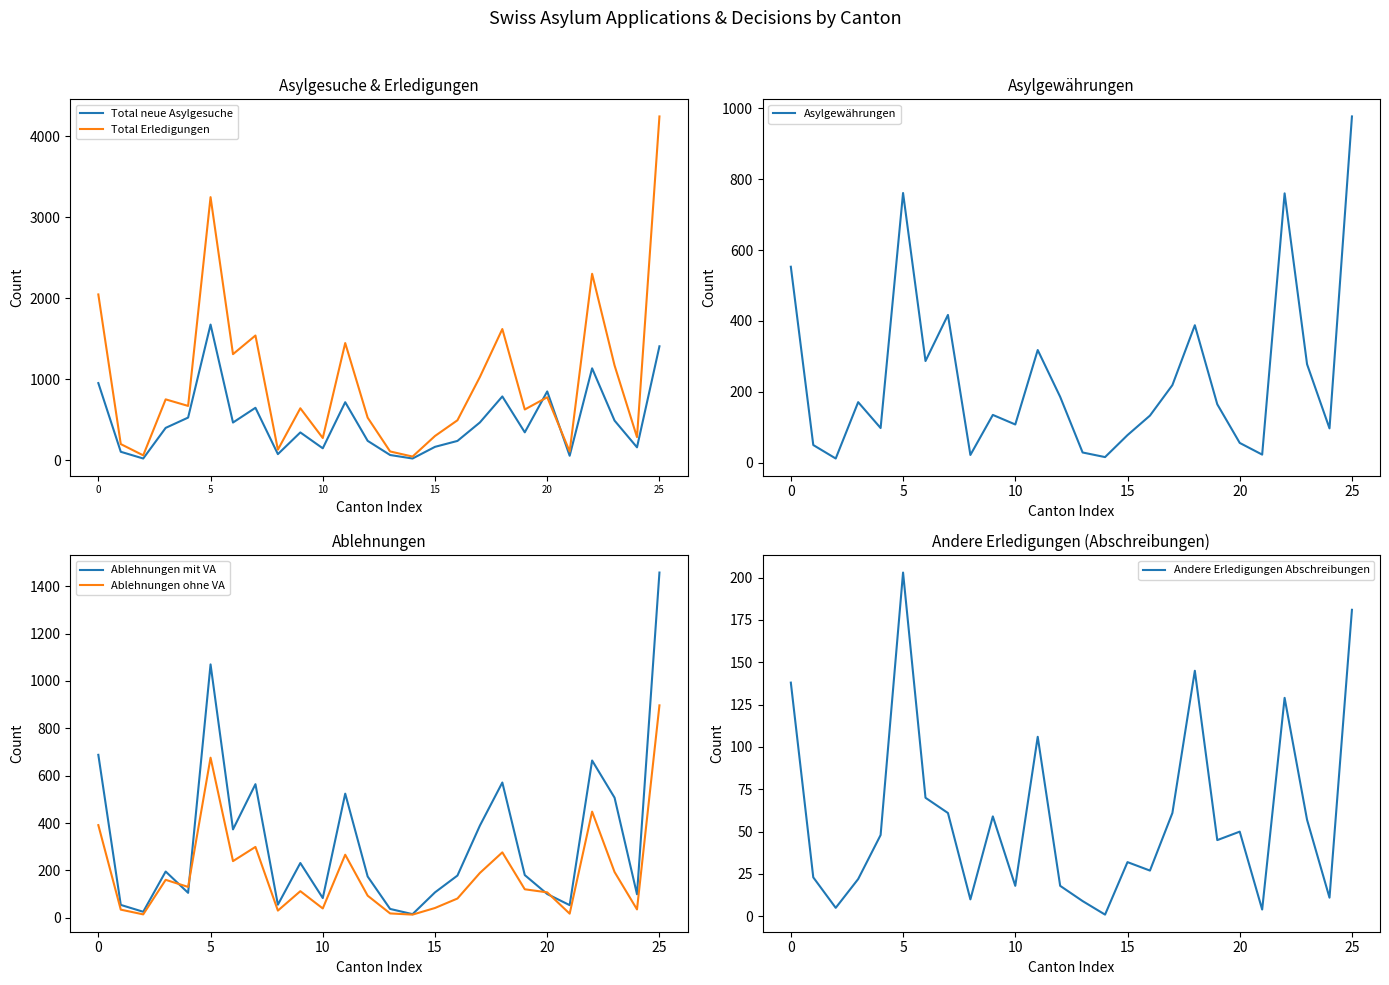

Which series has the widest spread of values?

Total Erledigungen